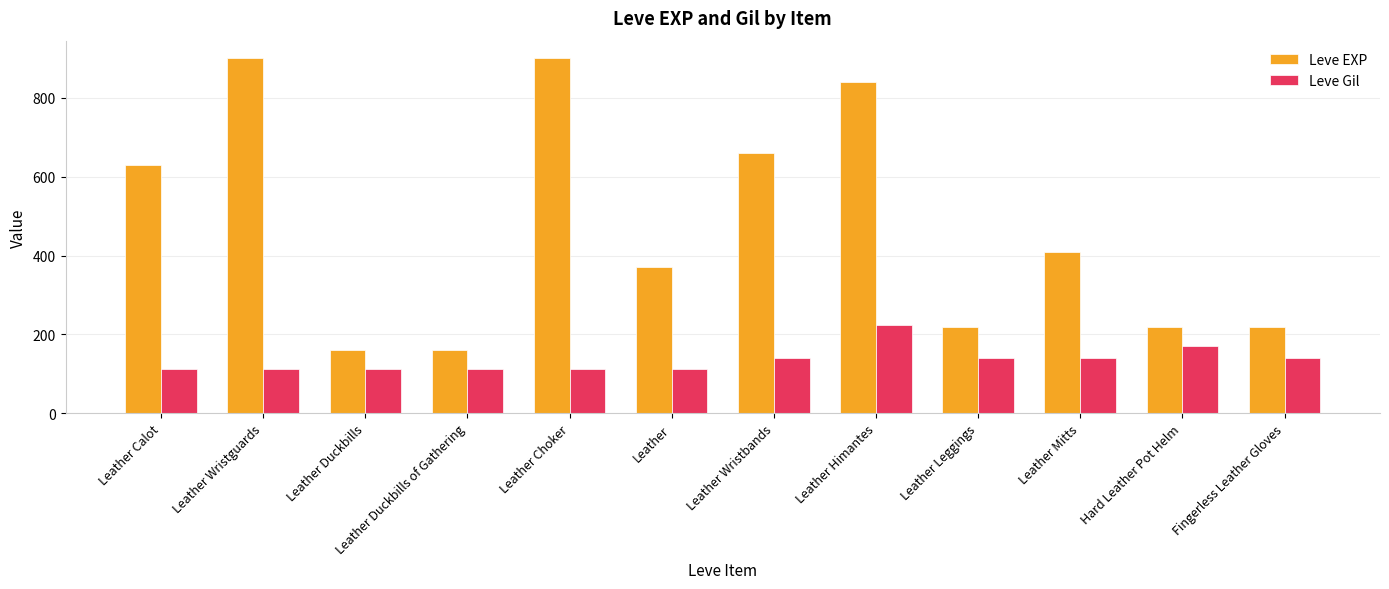

At which label is Leve EXP closest to 530?

Leather Calot